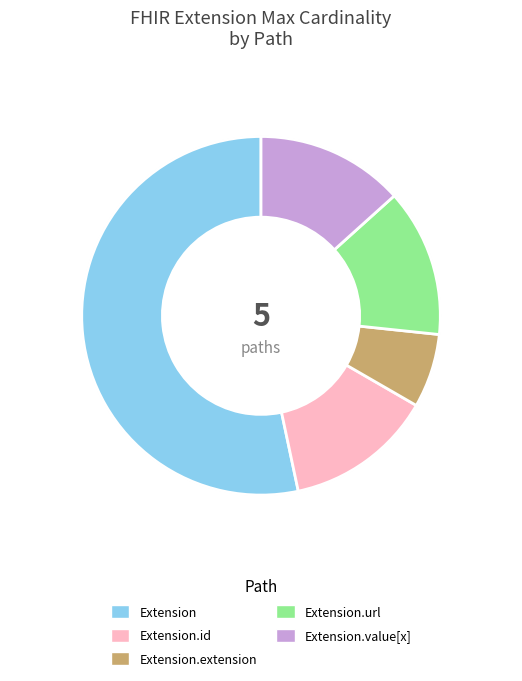

Does any single category account for the majority?

Yes